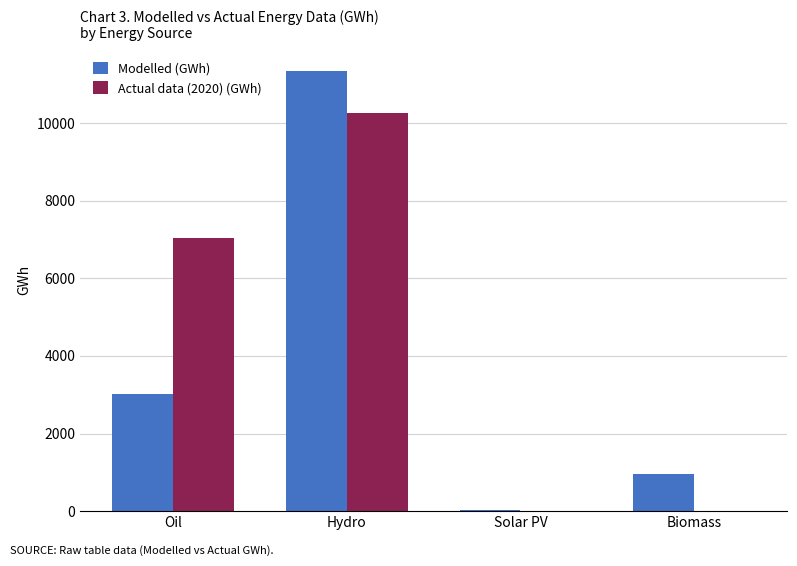

What is the sum of the Modelled (GWh) values at Hydro and Oil?

14363.5